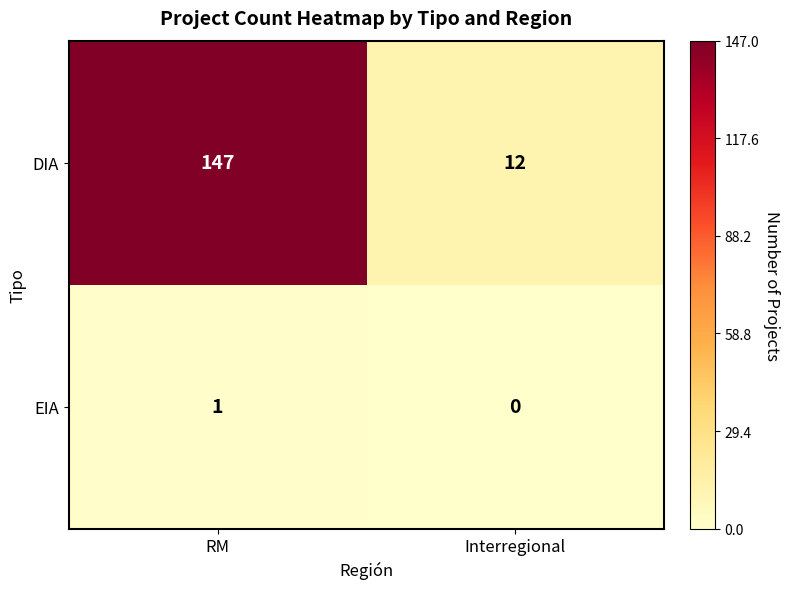

At which label is DIA closest to 79?

Interregional